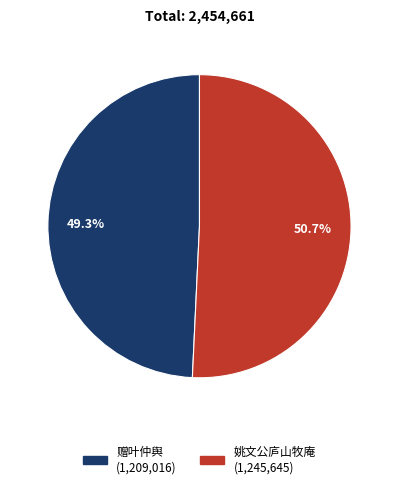

Is there a majority slice in this chart?

Yes